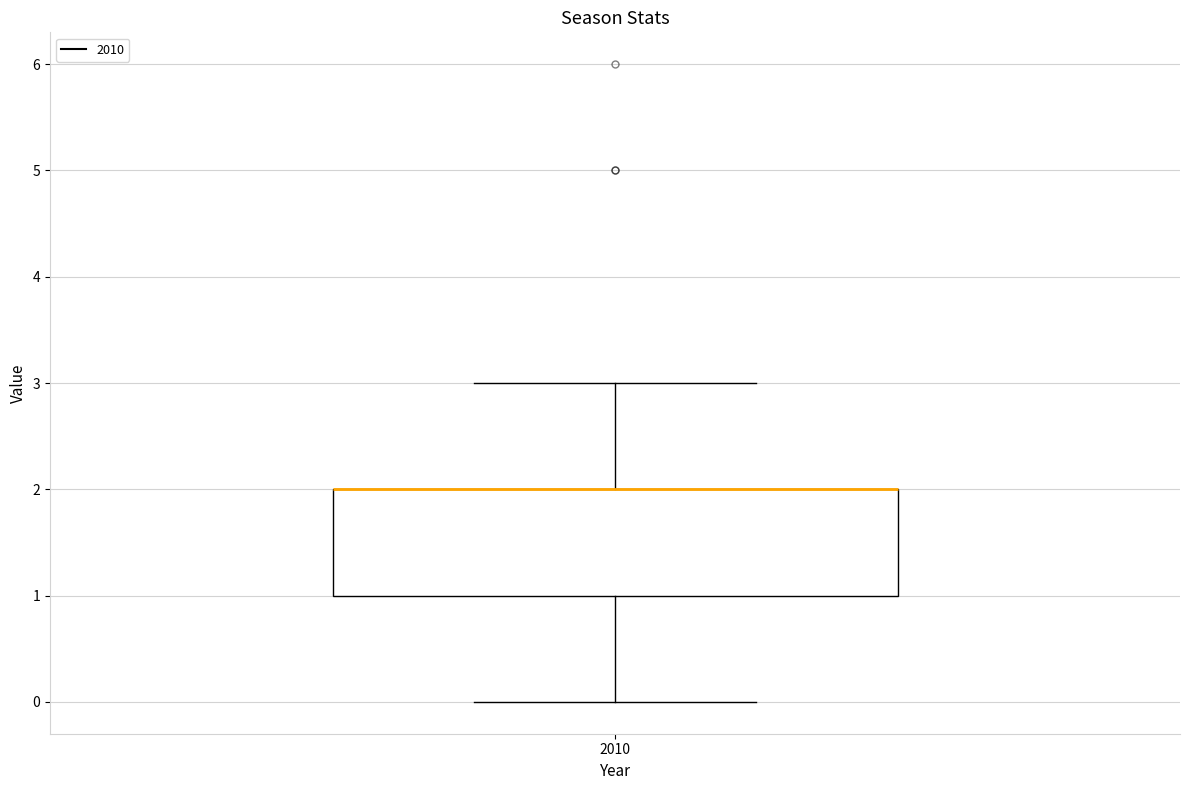

Read this box plot against the y-axis: the position of the median line, the range covered by the box, and the ends of both whiskers. The values are not printed on the chart, so give them approximately, as read against the axis.

median 2 (drawn on the box's upper edge), box 1 to 2, whiskers 0 to 3